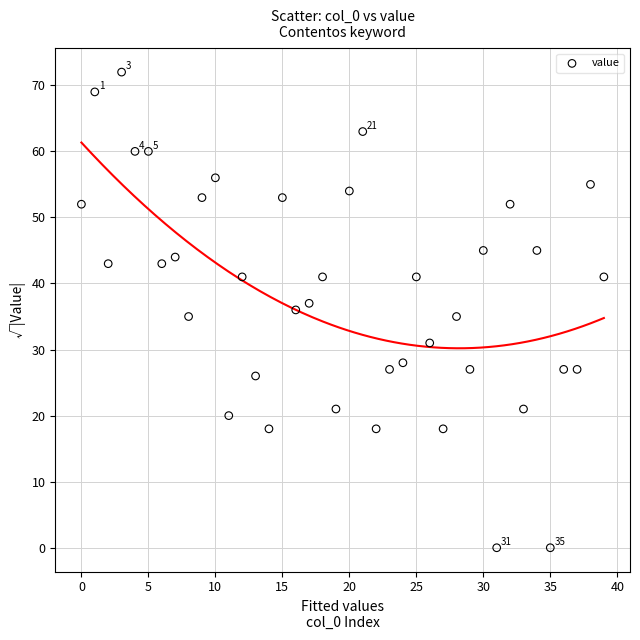

How many data points are displayed?

40